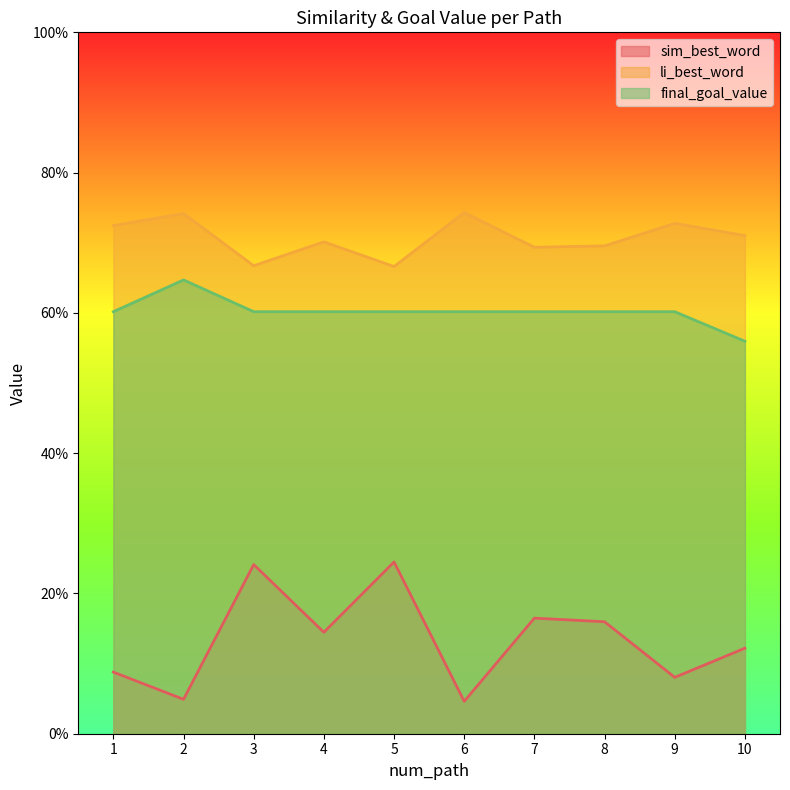

True or false: final_goal_value has a value of 0.6 at 10.

True